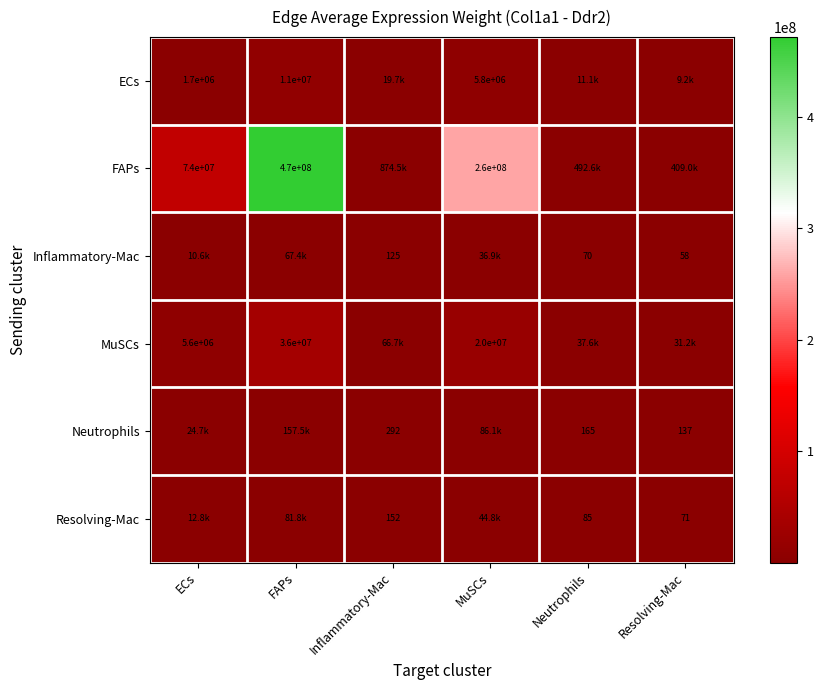

Between Inflammatory-Mac and Neutrophils, which is larger?

Inflammatory-Mac